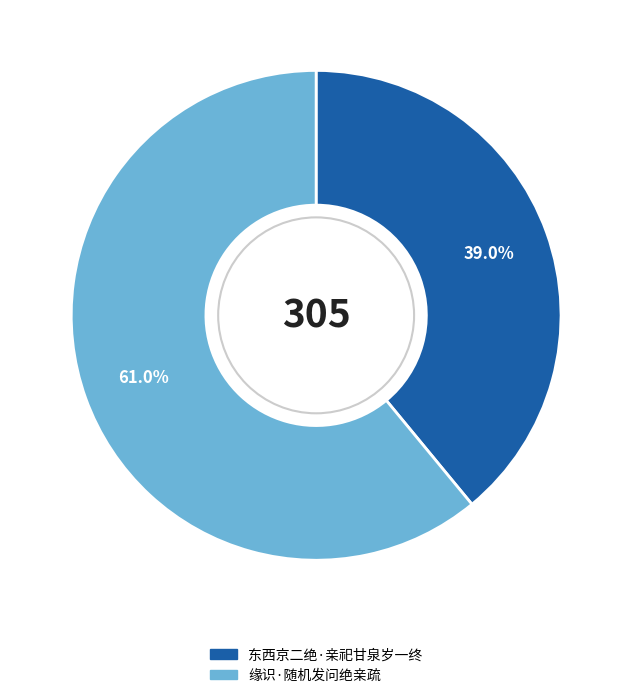

What percentage is the 东西京二绝·亲祀甘泉岁一终 slice, to the nearest percent?

39%